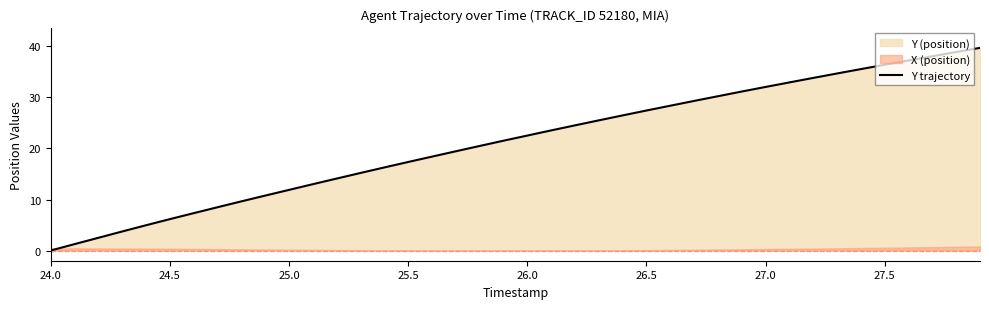

At which label does Y trajectory first exceed 22?

26.0